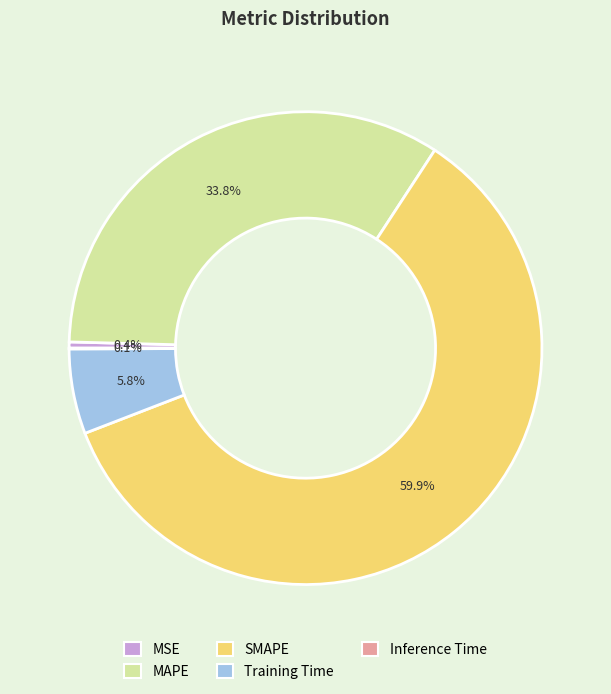

What percentage is NOT represented by MAPE?

66.2%